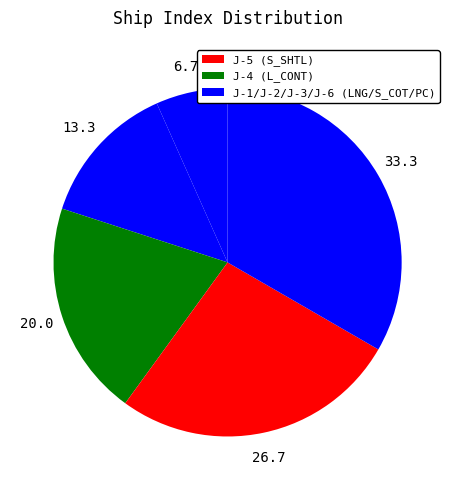

Is there a majority slice in this chart?

No